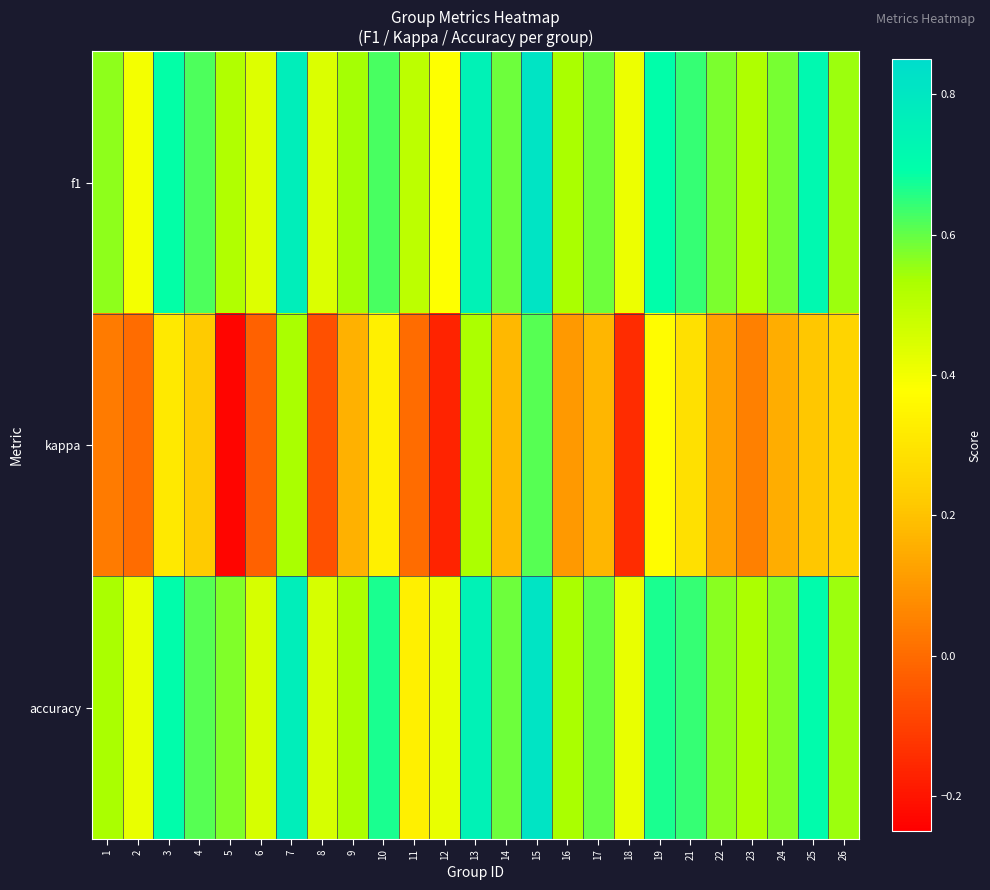

Which has a higher value, 22 or 17?

17